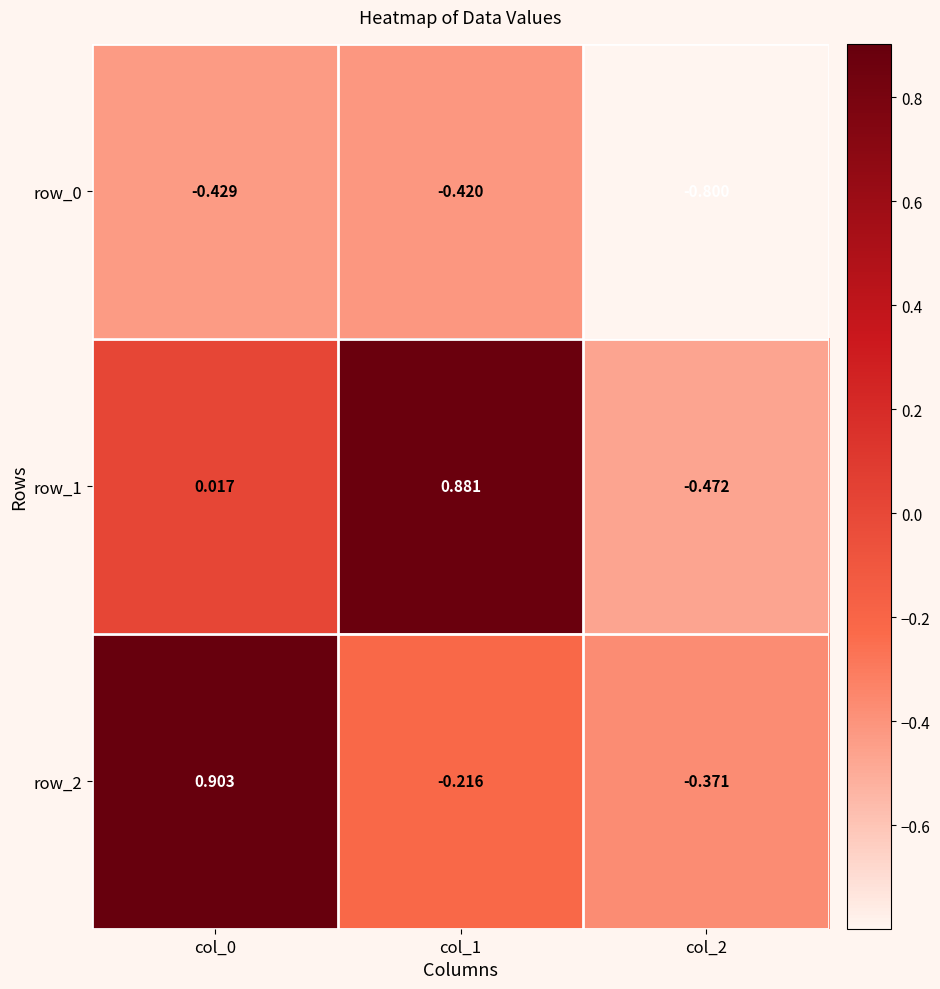

Is the value of row_0 at col_2 greater than the value of row_2 at col_2?

No